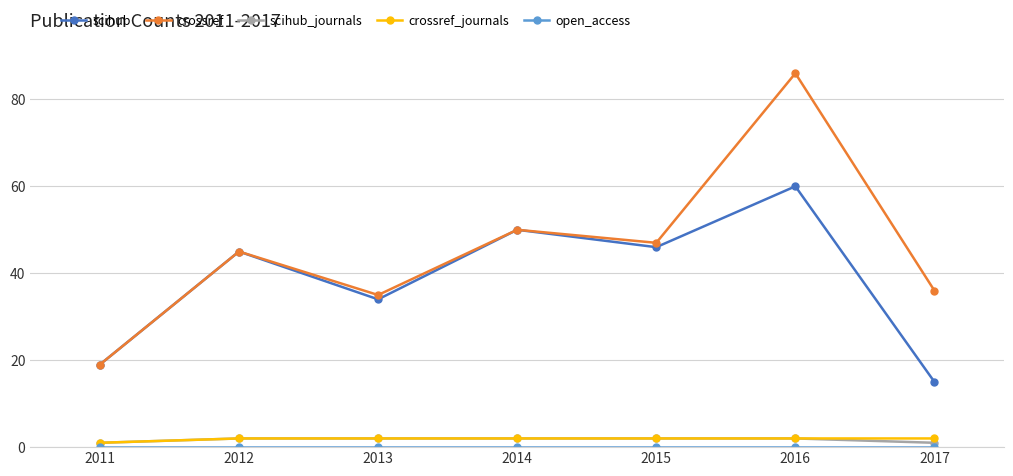

True or false: scihub has a value of 60 at 2016.

True